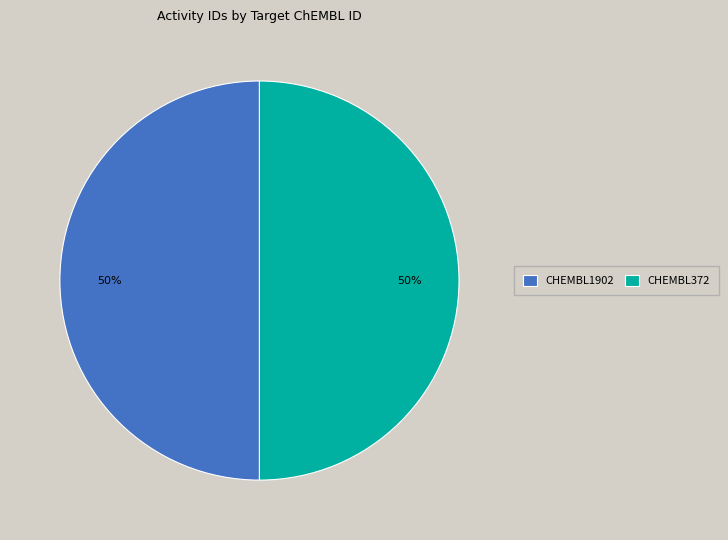

What percentage is the CHEMBL372 slice, to the nearest percent?

50%